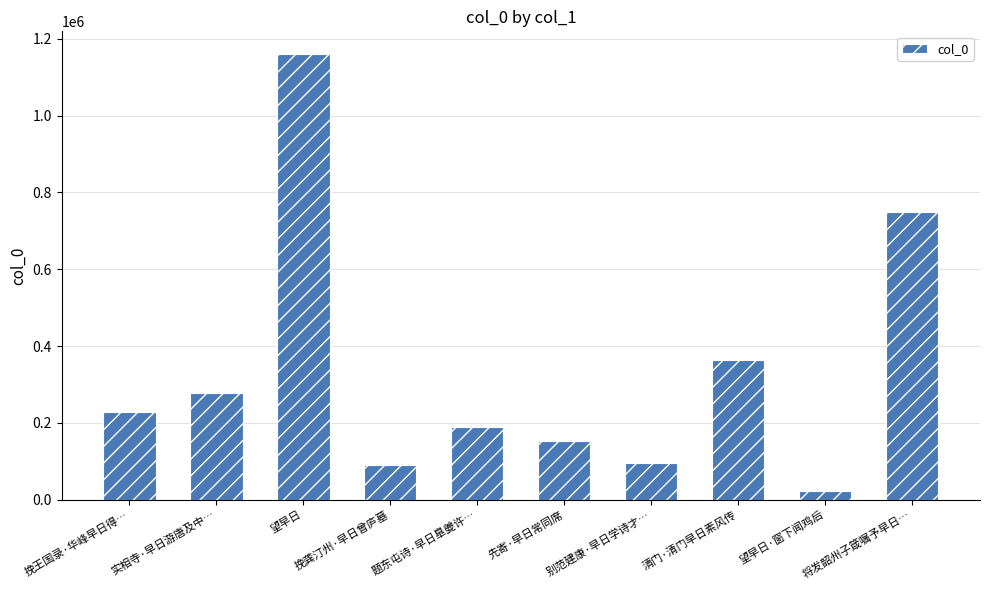

What is the change in value from 实相寺·早日游唐及中… to 望早日·窗下闻鸡后?

-254538